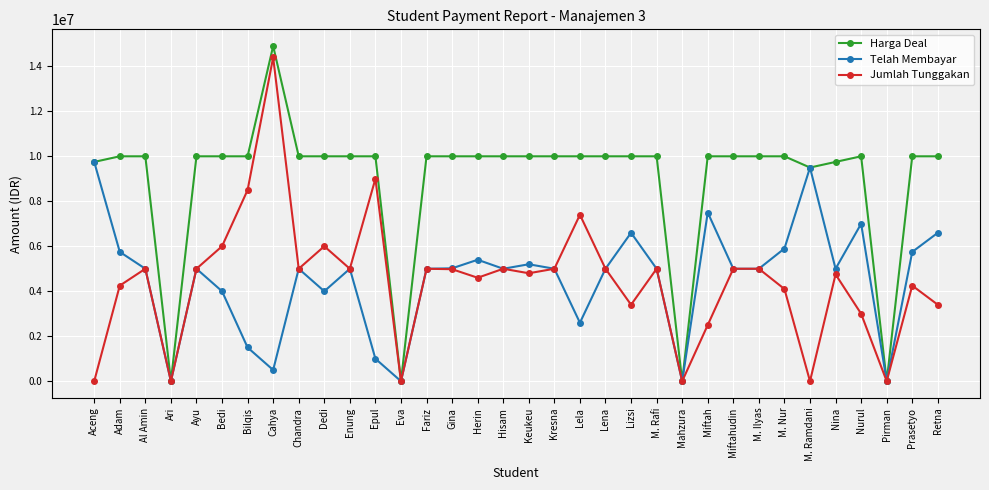

Between Cahya and Prasetyo, which series saw the biggest shift?

Jumlah Tunggakan